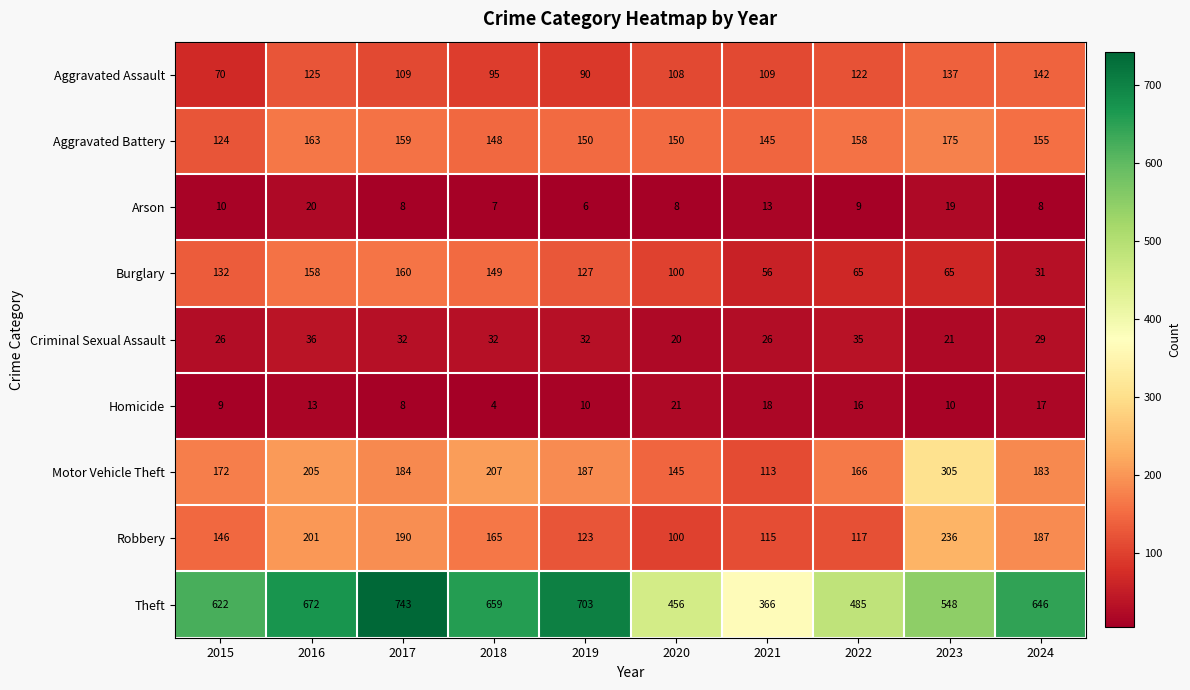

Rank the series by their maximum value, from highest to lowest.

Theft, Motor Vehicle Theft, Robbery, Aggravated Battery, Burglary, Aggravated Assault, Criminal Sexual Assault, Homicide, Arson